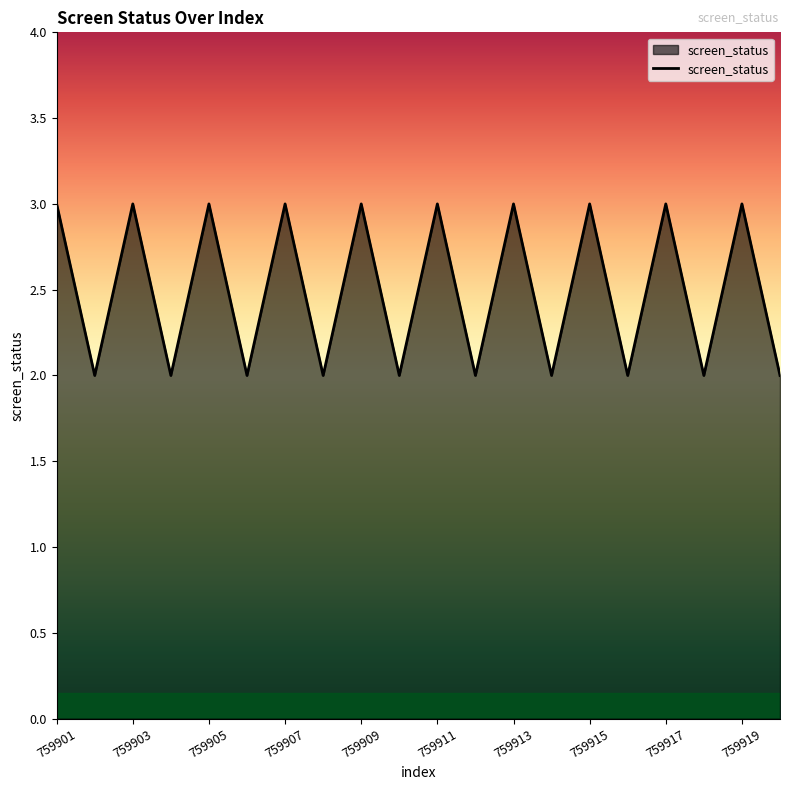

How many distinct data groups are displayed?

1